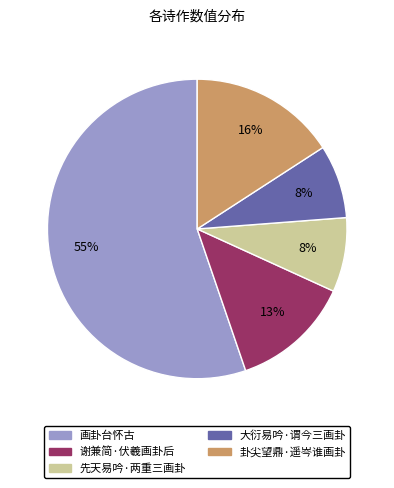

To the nearest percent, what is the difference between the largest and smallest slice percentages?

47%